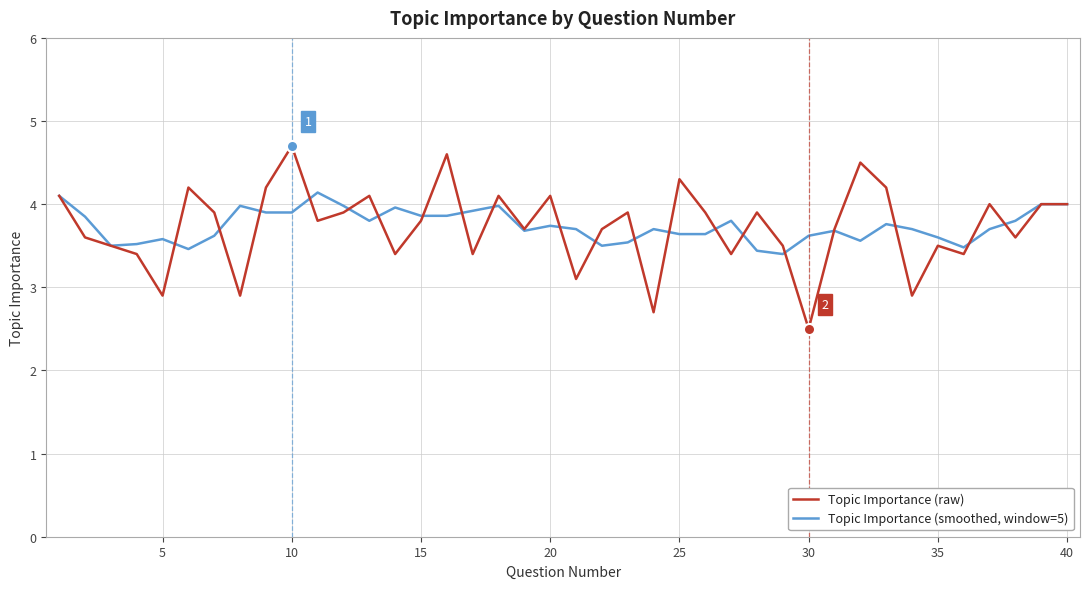

List the series in order of their overall mean, highest first.

Topic Importance (smoothed, window=5), Topic Importance (raw)